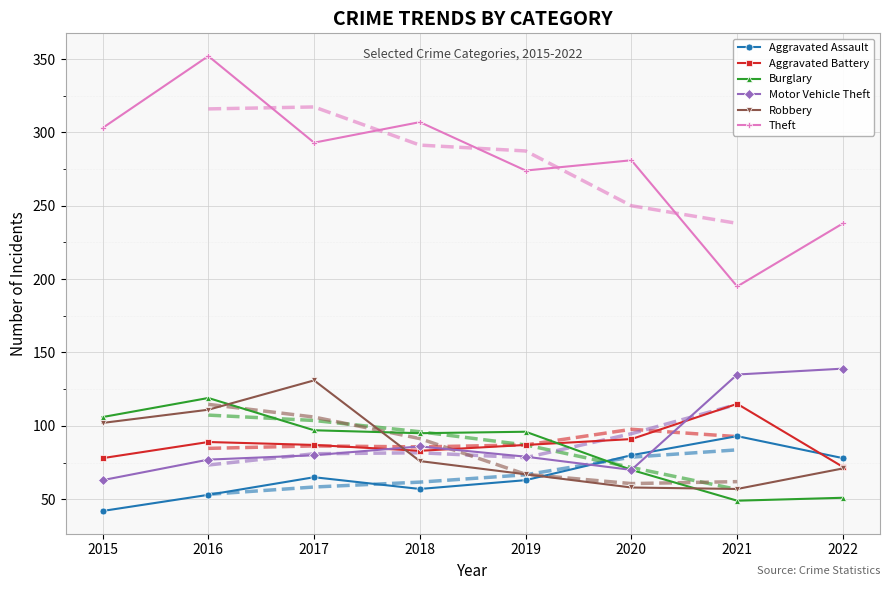

In Robbery, how many points are higher than both neighbors (excluding endpoints)?

1